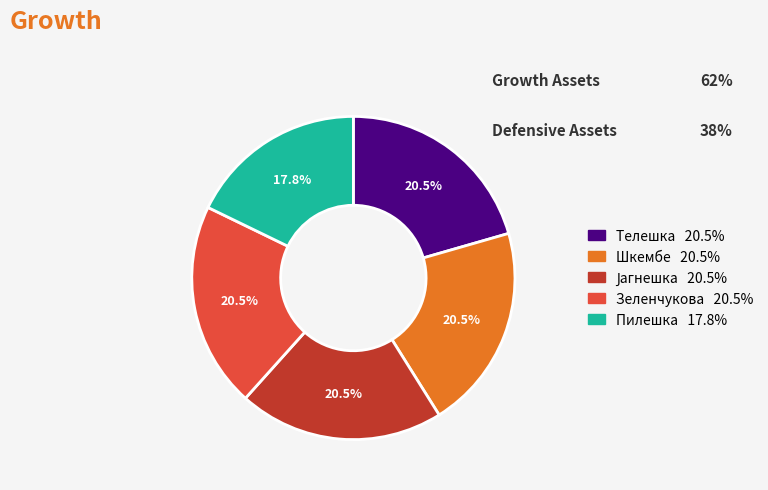

What percentage do Телешка and Пилешка together represent?

38.4%